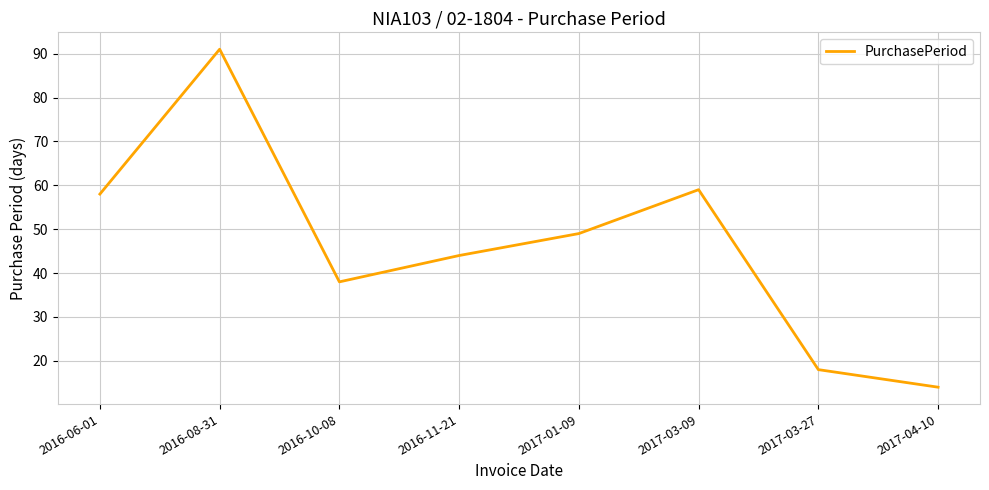

Where is the data nearest to the value 52?

2017-01-09